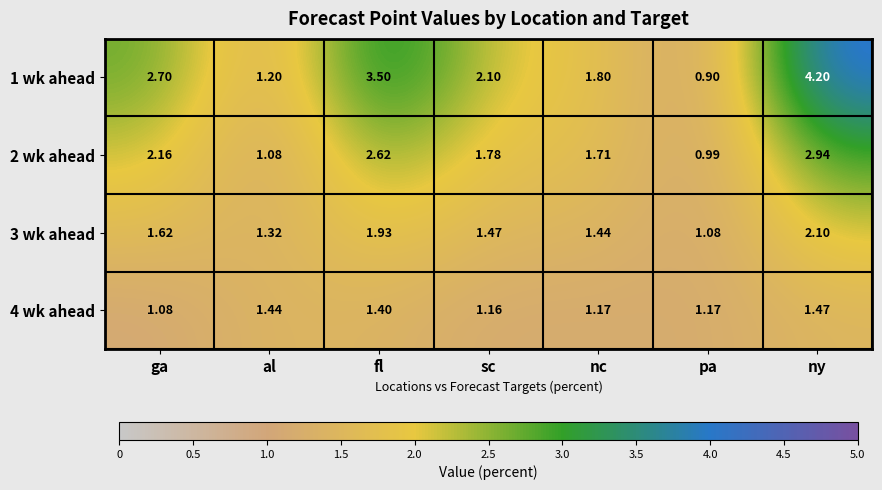

Which category has the highest value in the 1 wk ahead series?

ny